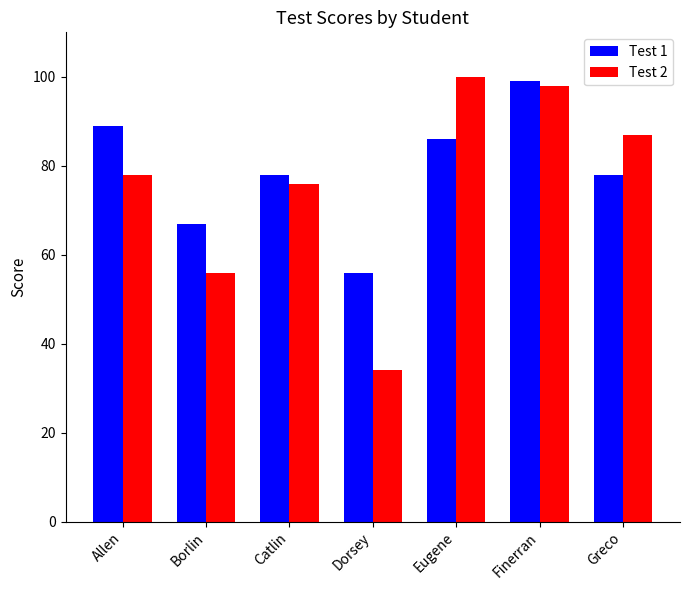

What is the value of the Test 2 bar at the 5th from the left?

100